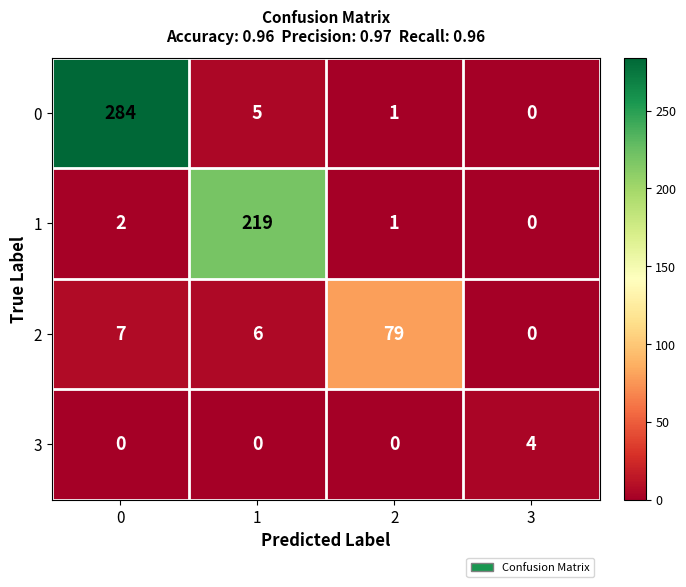

Reading left to right, transcribe all the data shown in this chart.

0: 0=284	1=5	2=1	3=0
1: 0=2	1=219	2=1	3=0
2: 0=7	1=6	2=79	3=0
3: 0=0	1=0	2=0	3=4